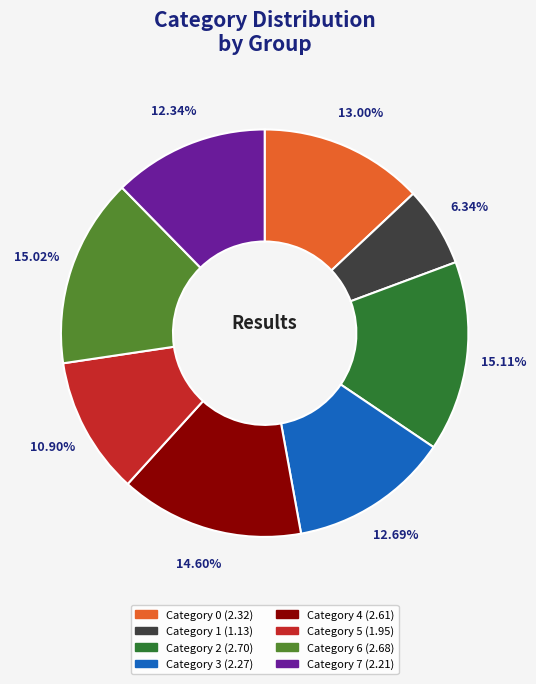

Is there a majority slice in this chart?

No